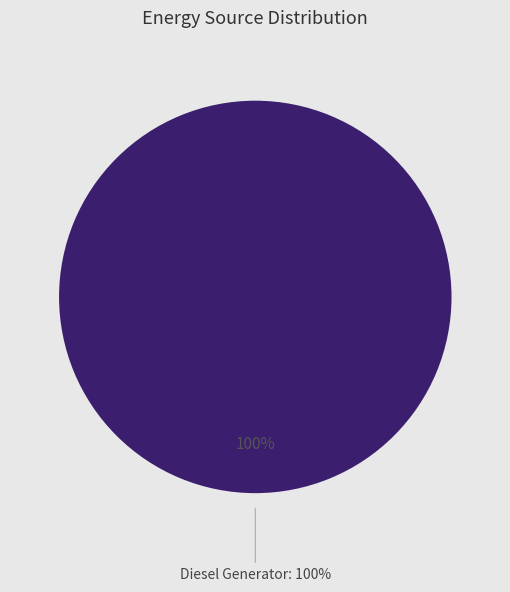

Rank the categories by value from lowest to highest.

Owned PV, Owned Batteries, Diesel Generator